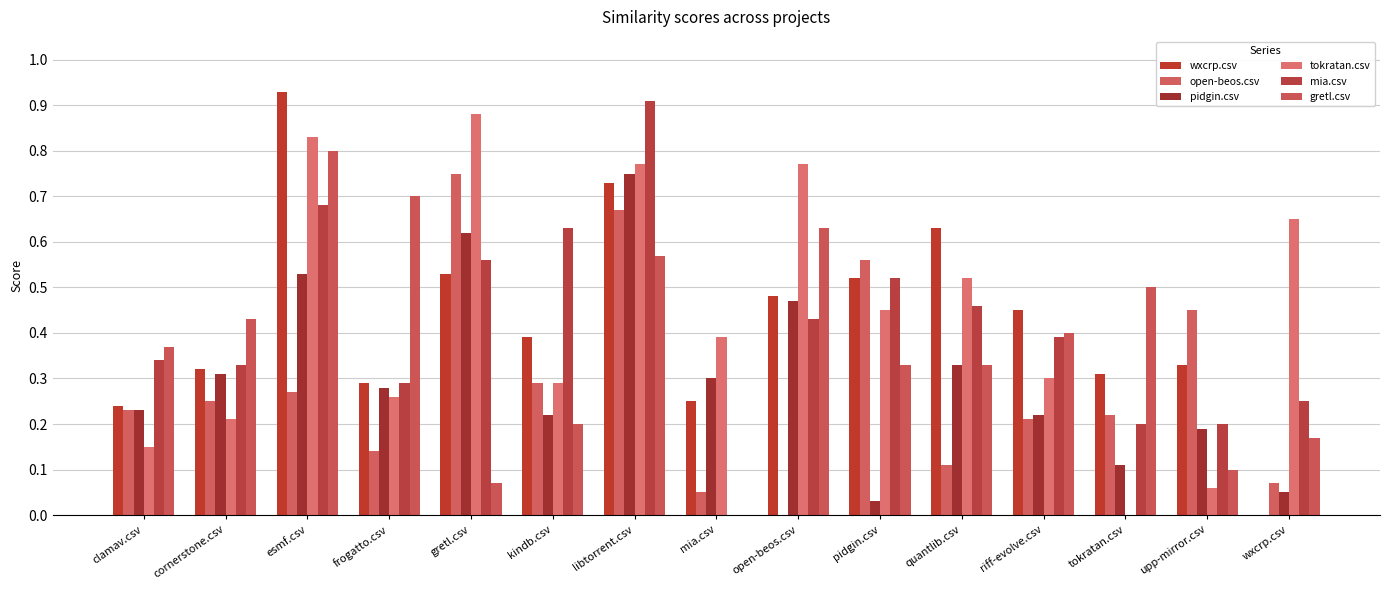

What is the label of the 3rd bar from the right?

tokratan.csv